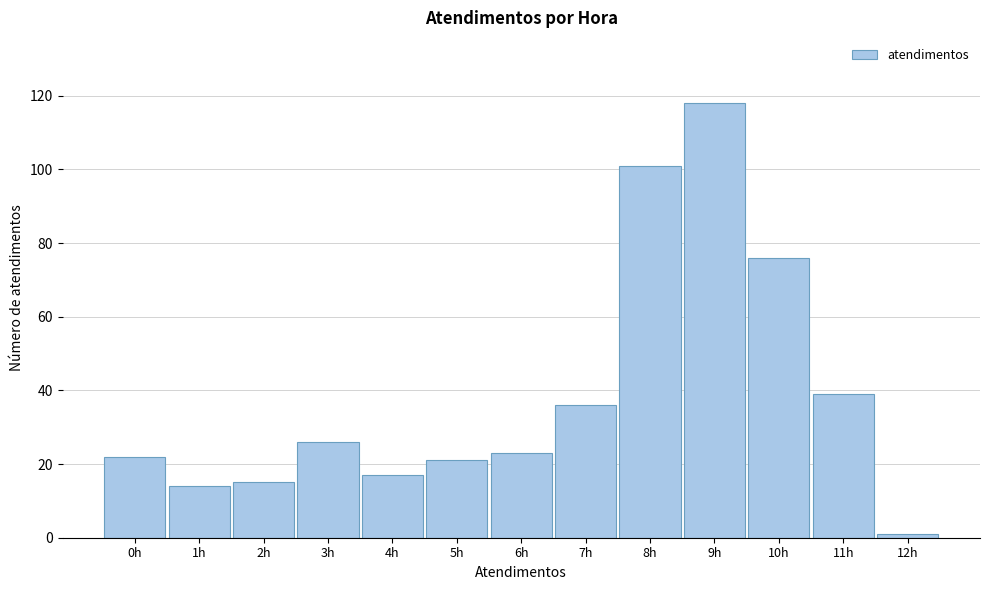

Reading left to right, list all the values displayed in this chart.

22	14	15	26	17	21	23	36	101	118	76	39	1